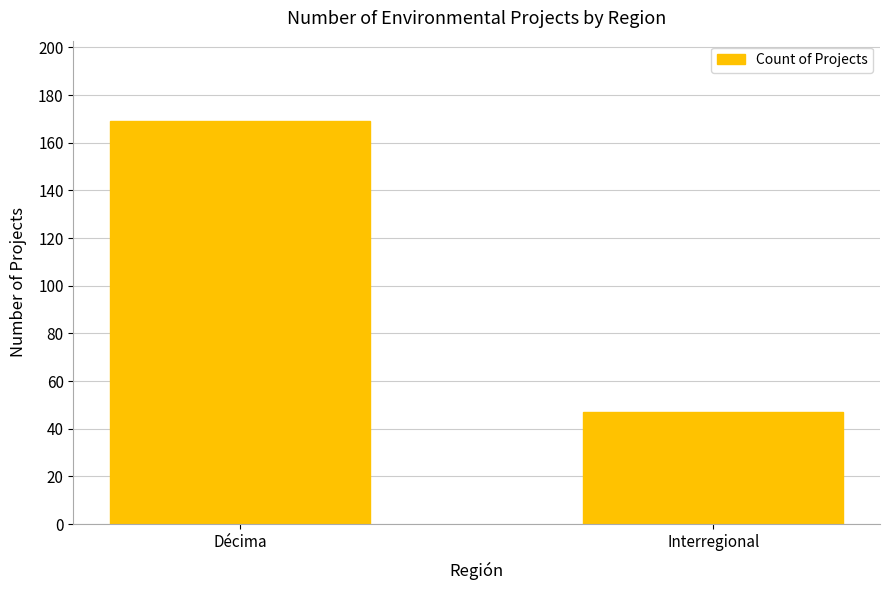

List the labels in order of value, smallest first.

Interregional, Décima